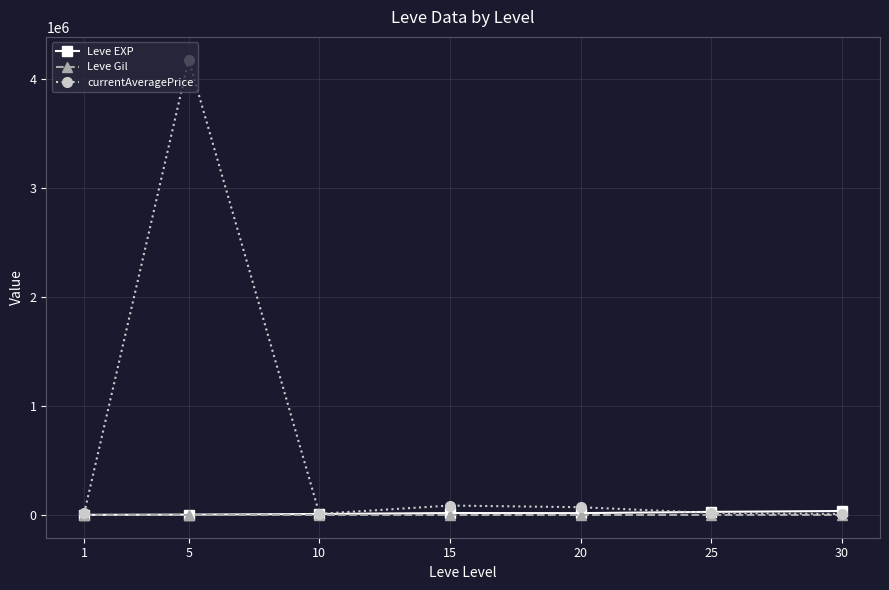

Where is the first local maximum for currentAveragePrice?

5